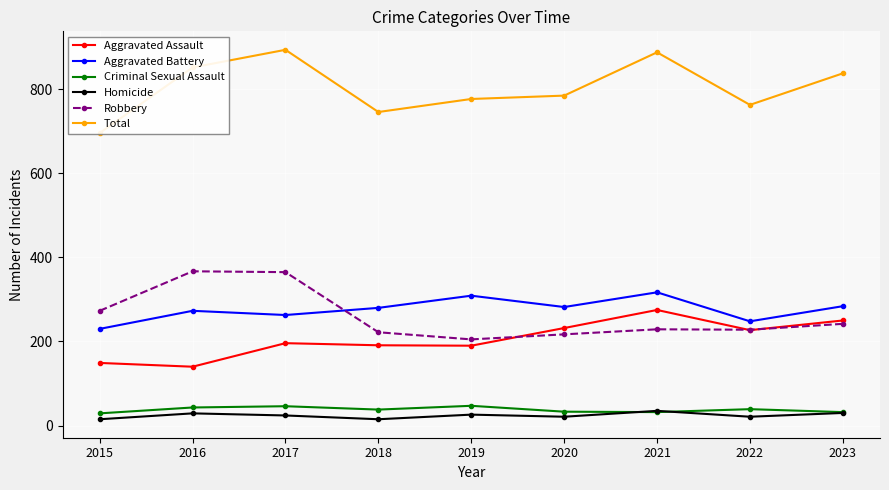

What is the total value across all series at 2019?

1554